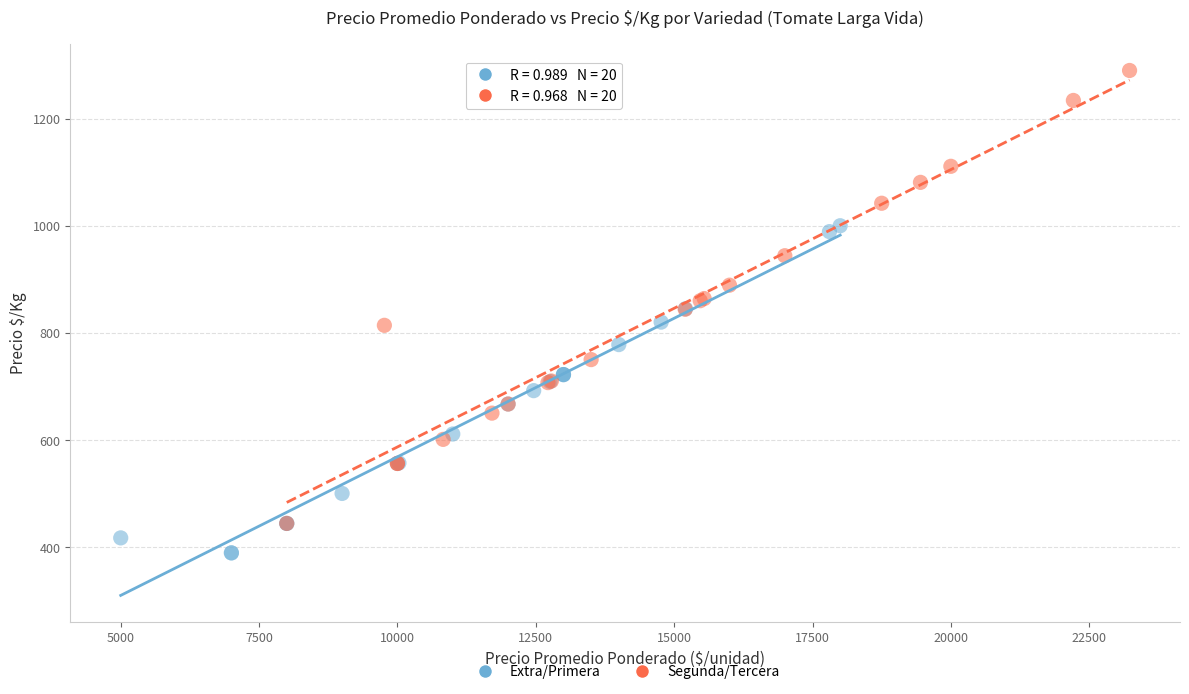

Which series contains the highest Y value?

Segunda/Tercera